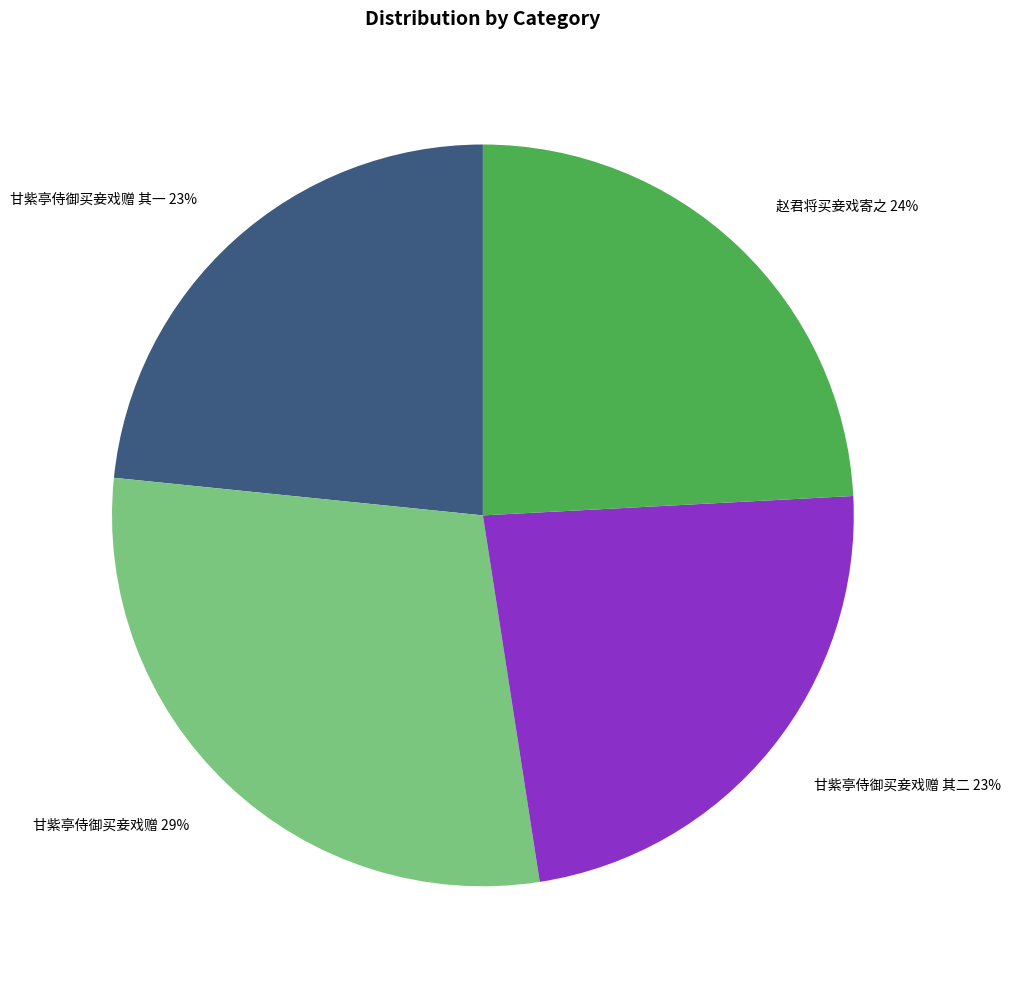

To the nearest percent, what is the difference between the largest and smallest slice percentages?

6%